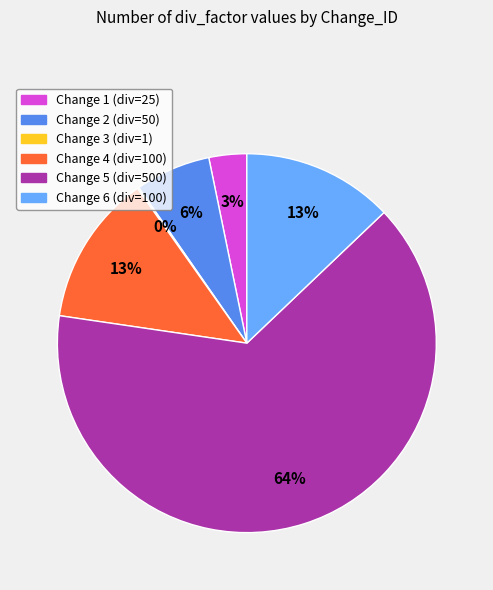

To the nearest percent, what is the combined percentage of Change 5 (div=500) and Change 2 (div=50)?

71%